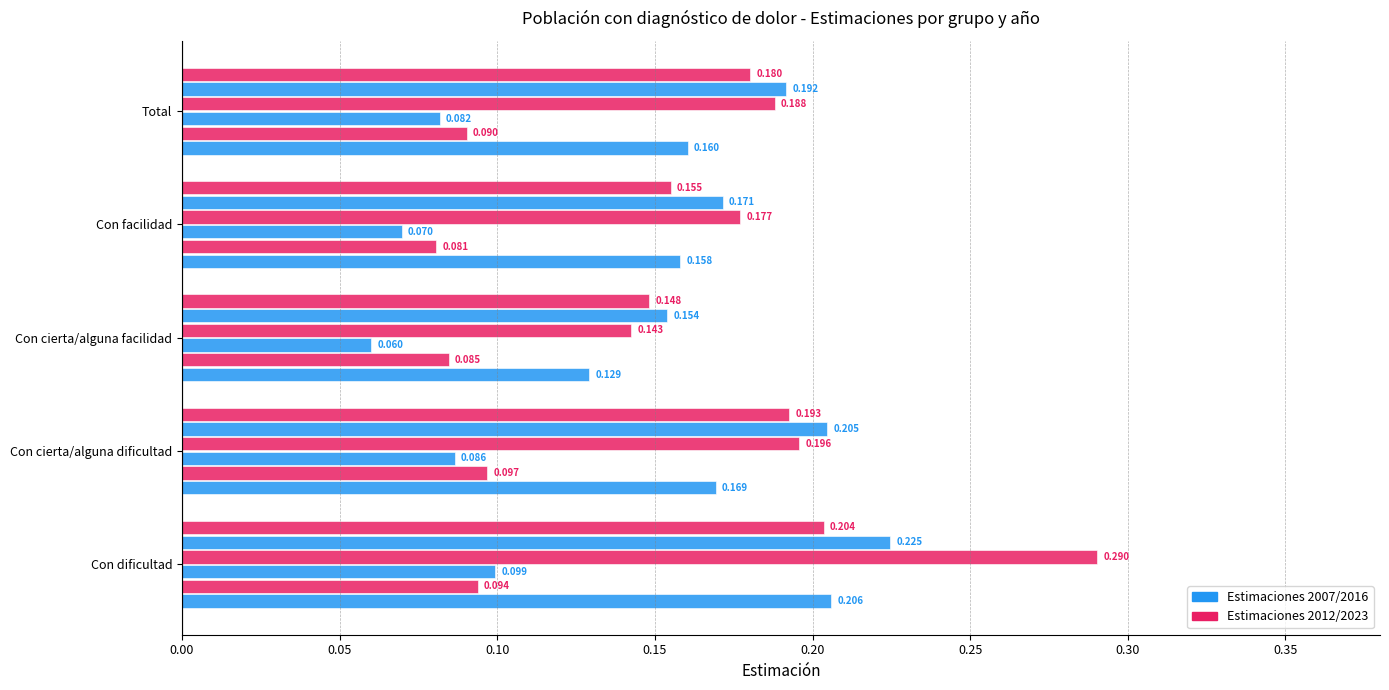

How many series are shown in this chart?

6